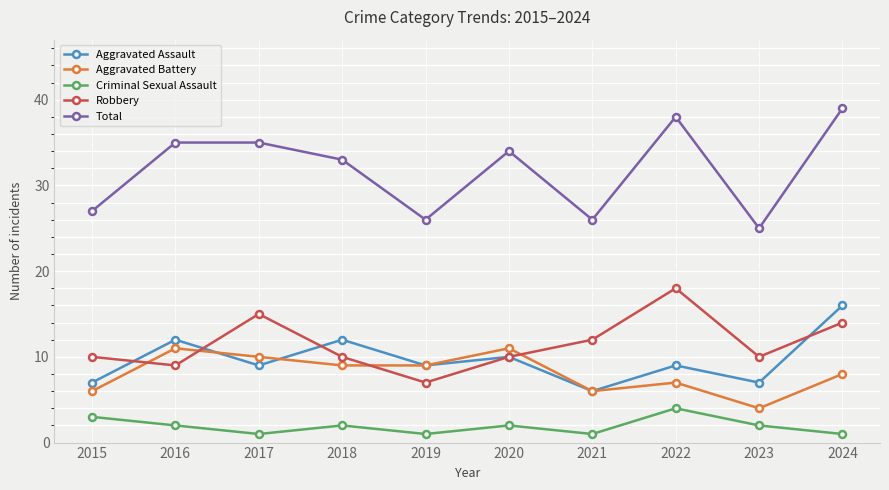

Which category has the lowest value in the Aggravated Assault series?

2021